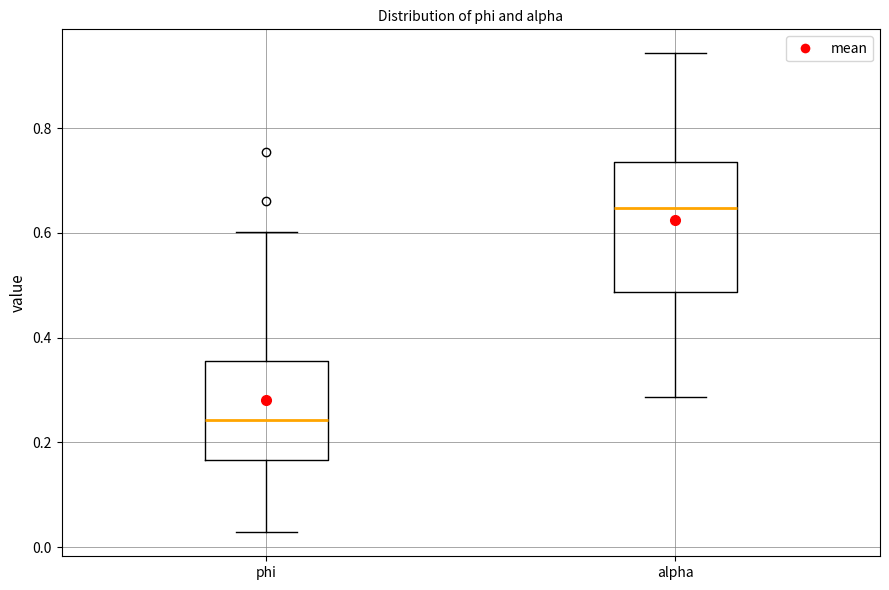

Reading left to right, read every box against the y-axis: the position of its median line, the range the box covers, and the ends of its whiskers. The values are not printed on the chart, so give them approximately, as read against the axis.

phi: median 0.24, box 0.16 to 0.36, whiskers 0.02 to 0.60
alpha: median 0.64, box 0.48 to 0.74, whiskers 0.28 to 0.94